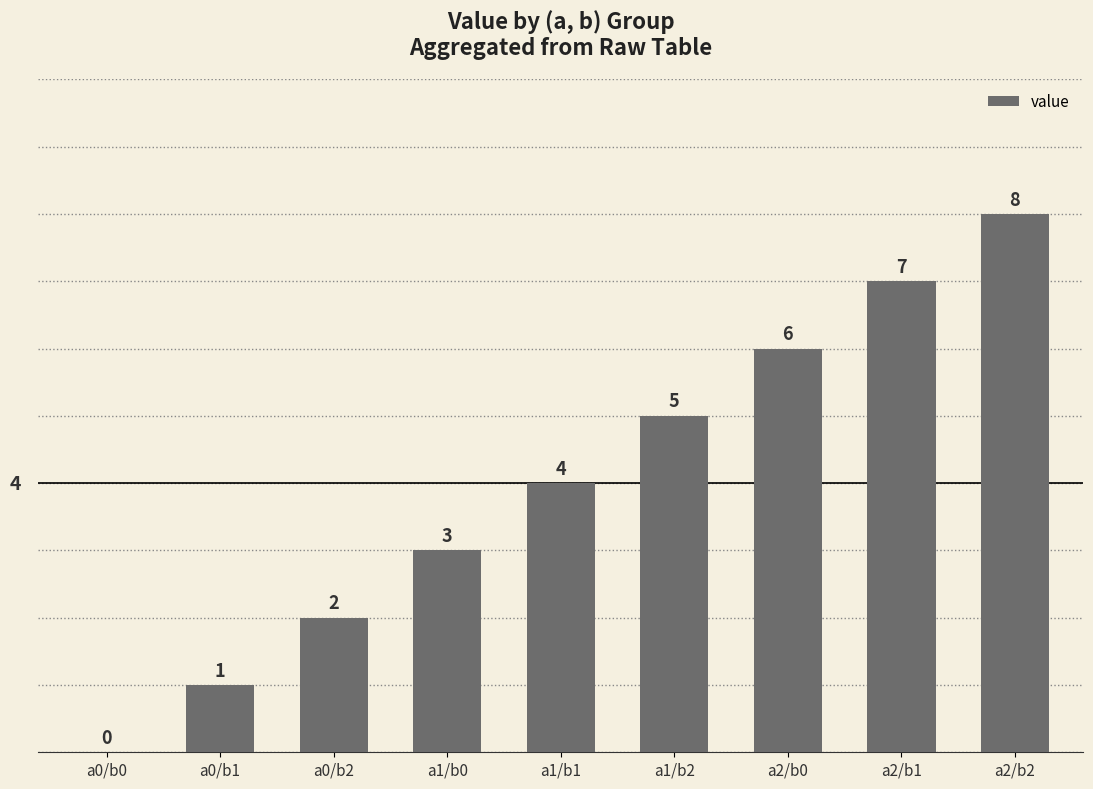

What is the change in value from a1/b0 to a2/b1?

+4